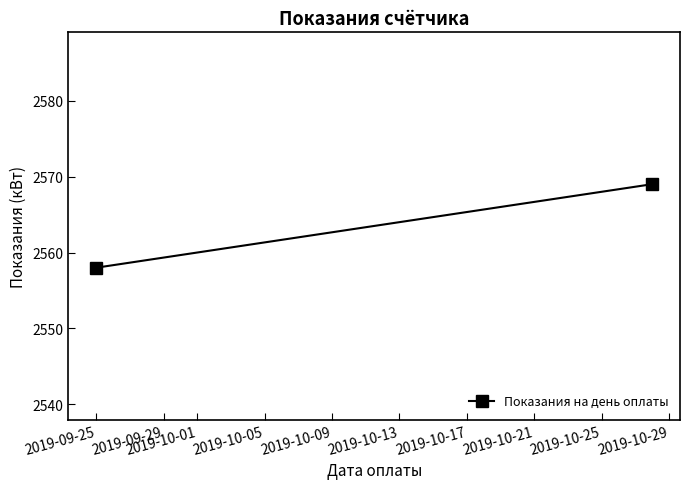

What is the minimum value shown in the chart?

2558